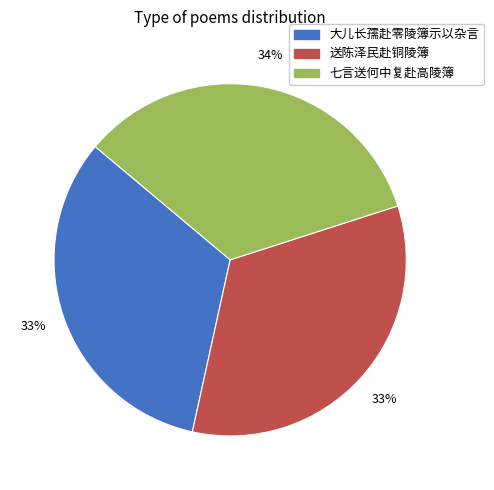

Is there a majority slice in this chart?

No